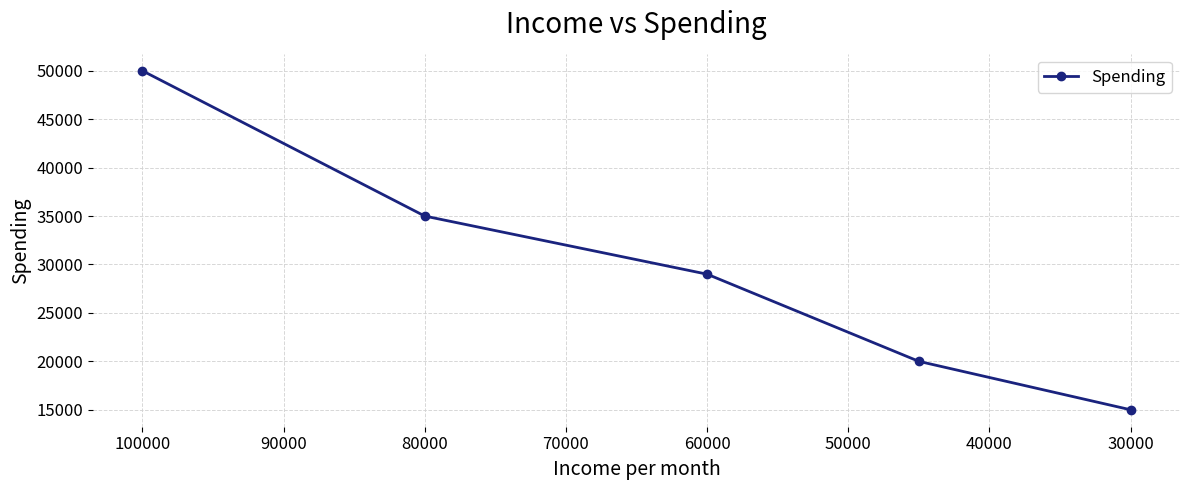

Reading left to right, extract all data points from this chart.

50000	35000	29000	20000	15000